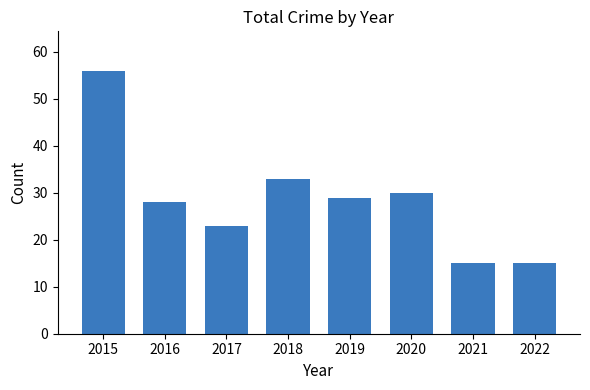

Reading left to right, transcribe all the data shown in this chart.

2015=56	2016=28	2017=23	2018=33	2019=29	2020=30	2021=15	2022=15